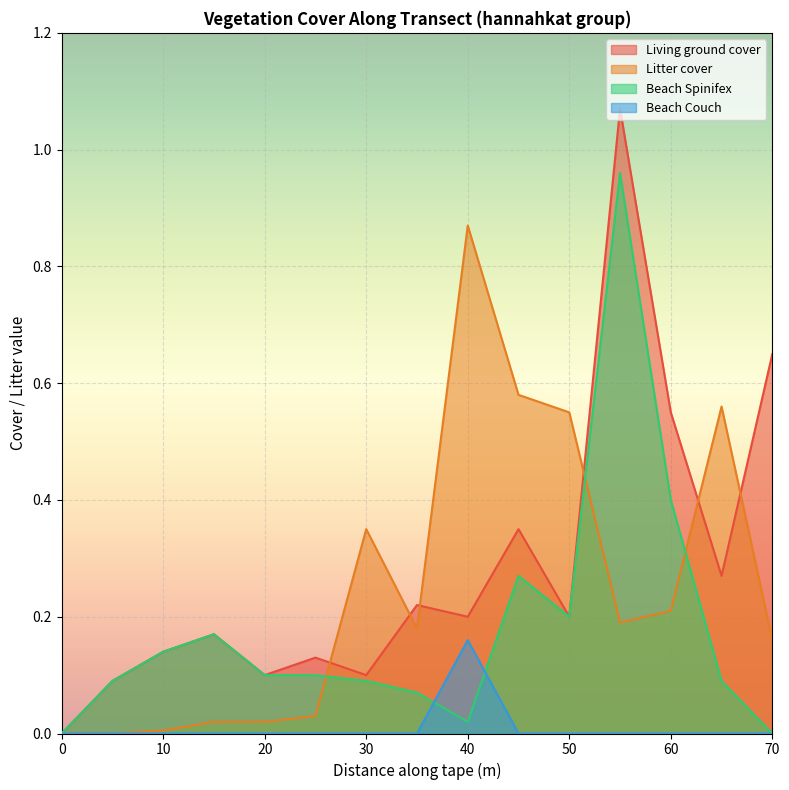

At how many categories does at least one series exceed 0?

14